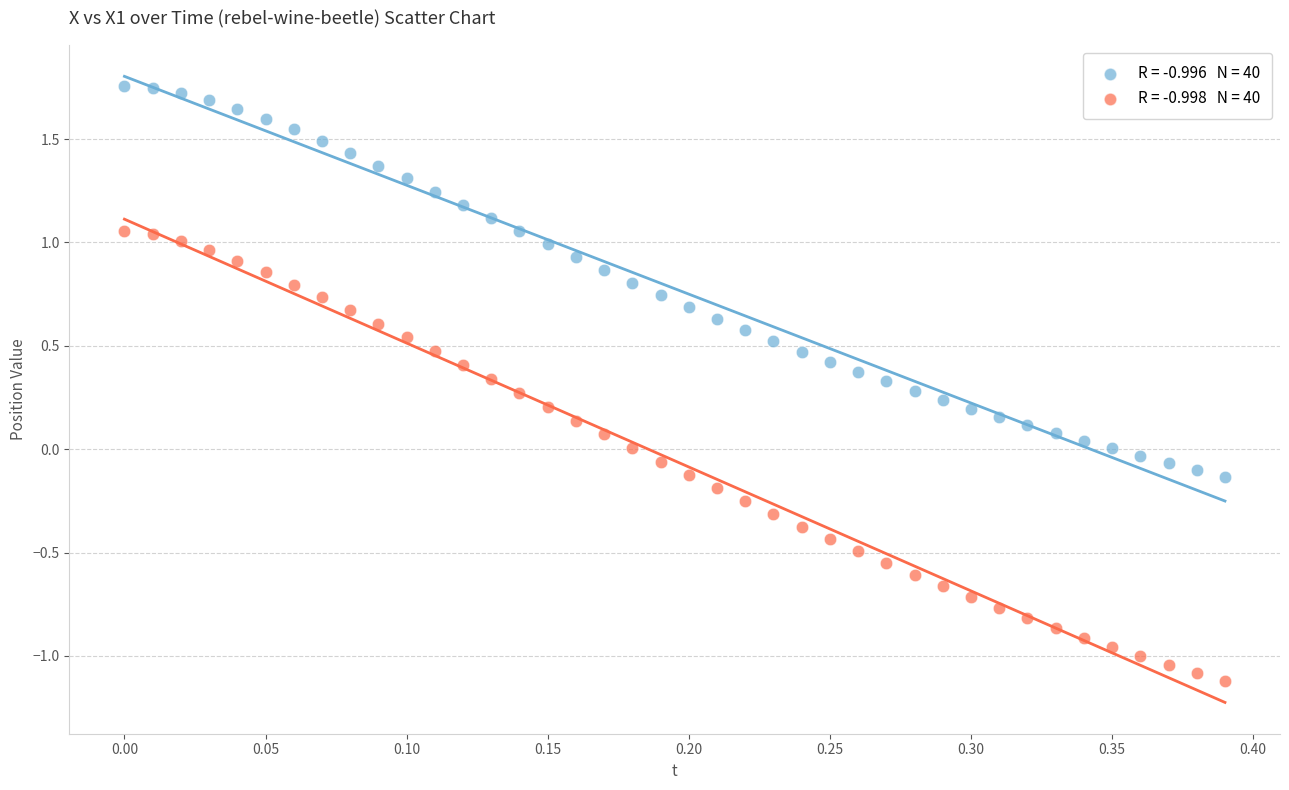

Across all data points, what is the range of Y values (max minus min)?

2.9